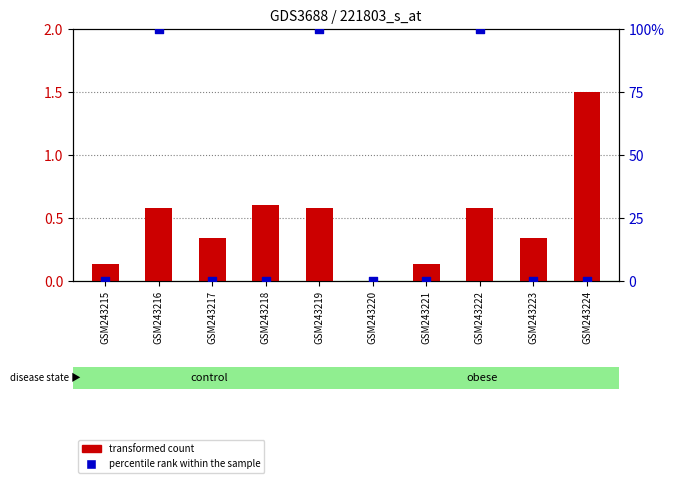

At how many categories does at least one series exceed 8?

3